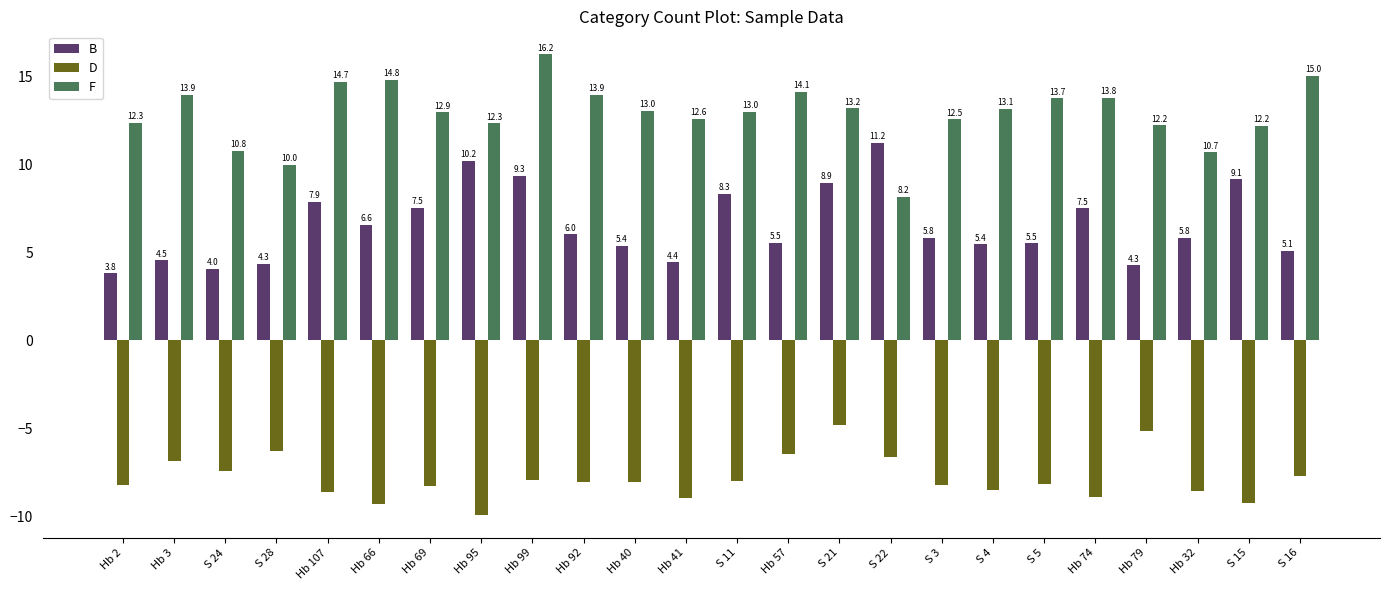

Which category has the highest value across all series?

Hb 99